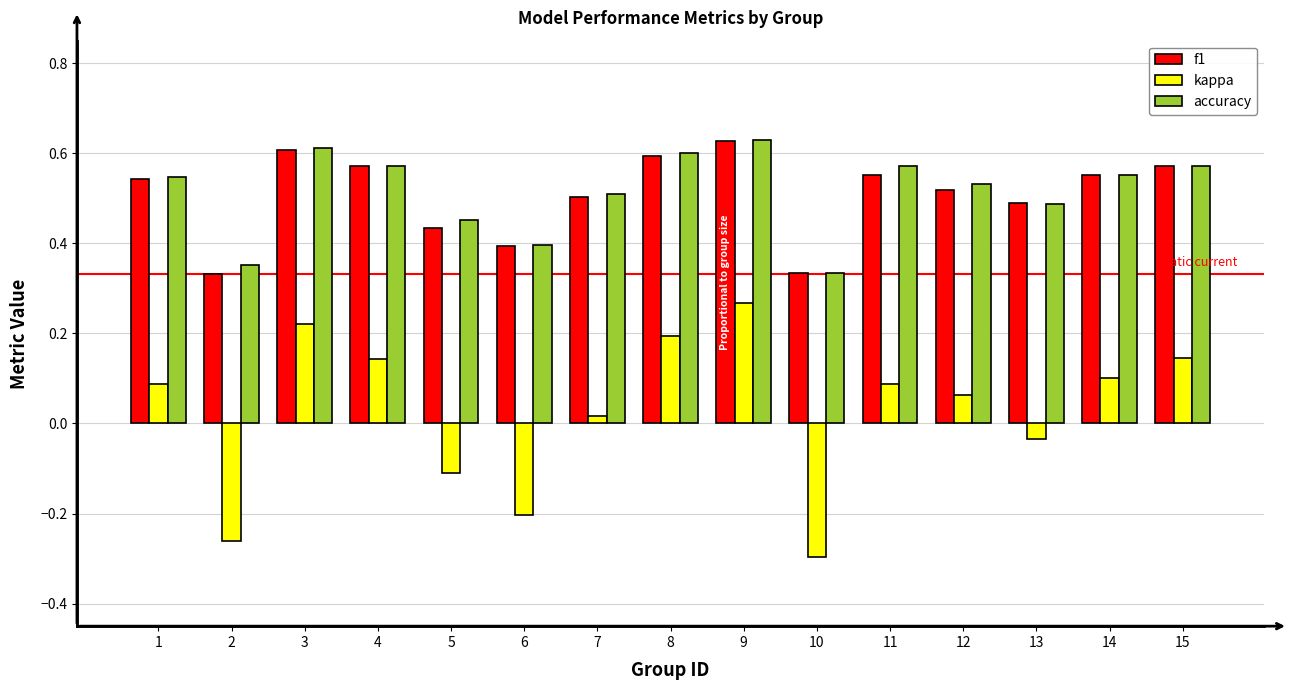

True or false: kappa has a value of 0.4 at 9.

False